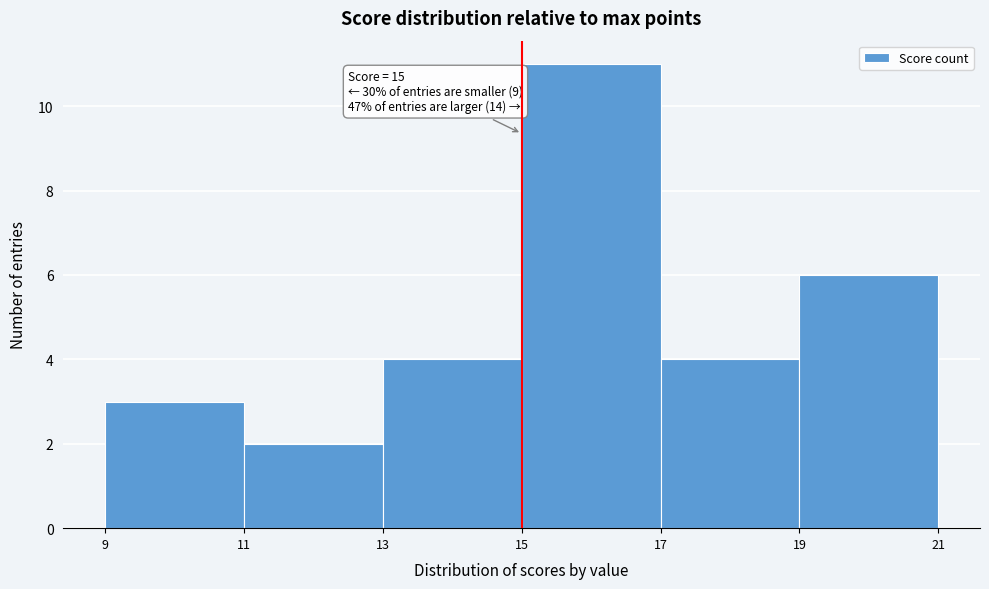

Which range on the x-axis has the tallest bar?

15 to 17